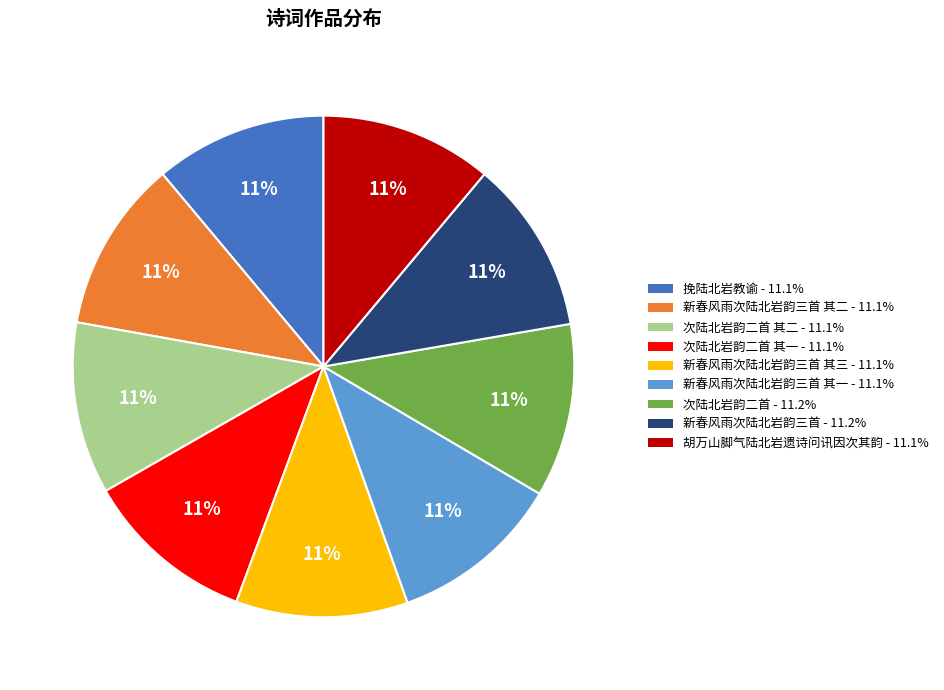

How many segments does this pie chart have?

9